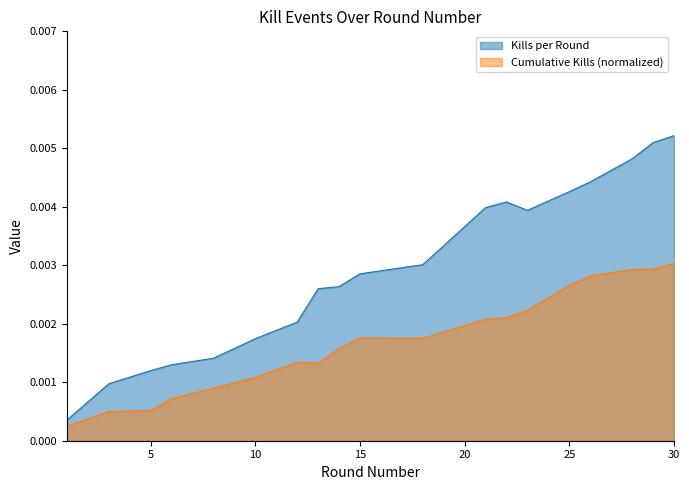

The Cumulative Kills series shows 0.0 at 14. True or false?

False